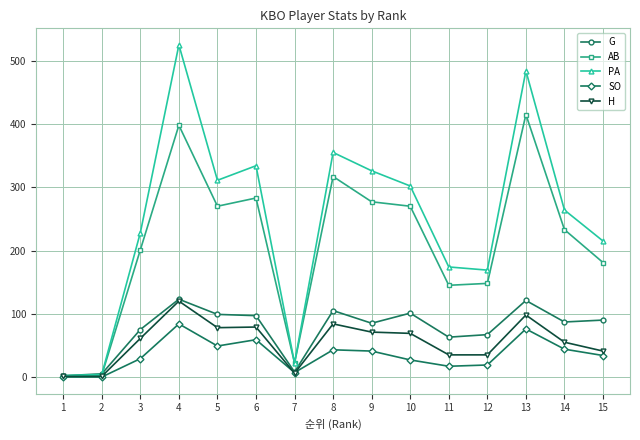

The value of SO at 9 is 13. True or false?

False